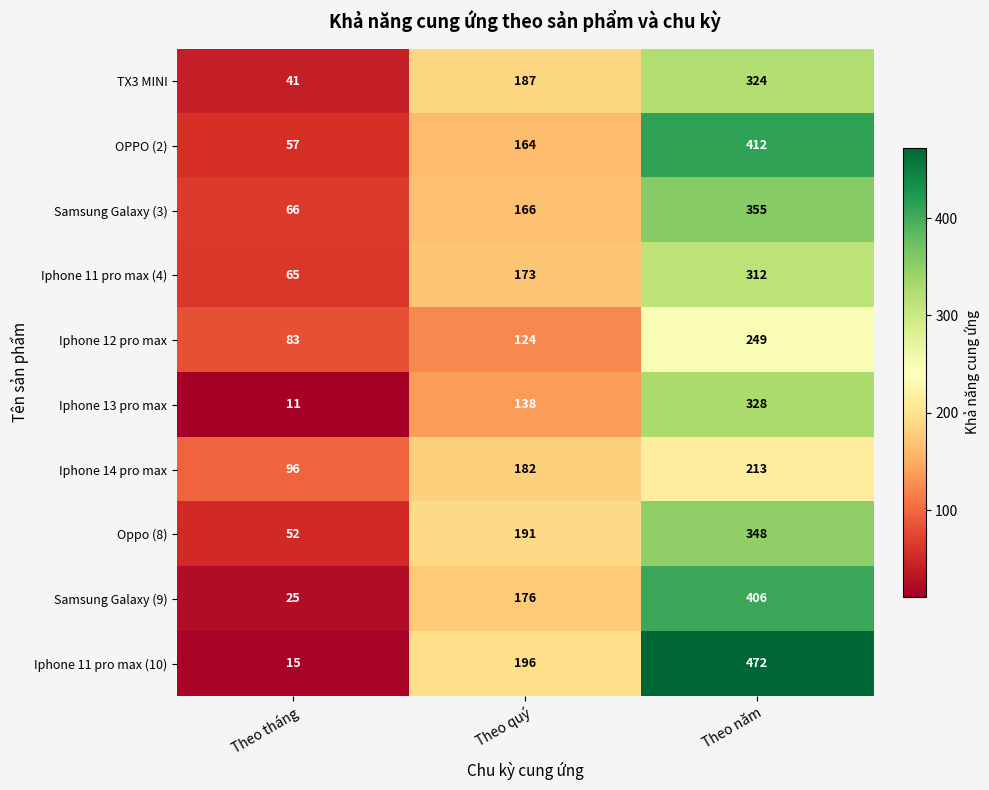

Which category has the highest value across all series?

Theo năm